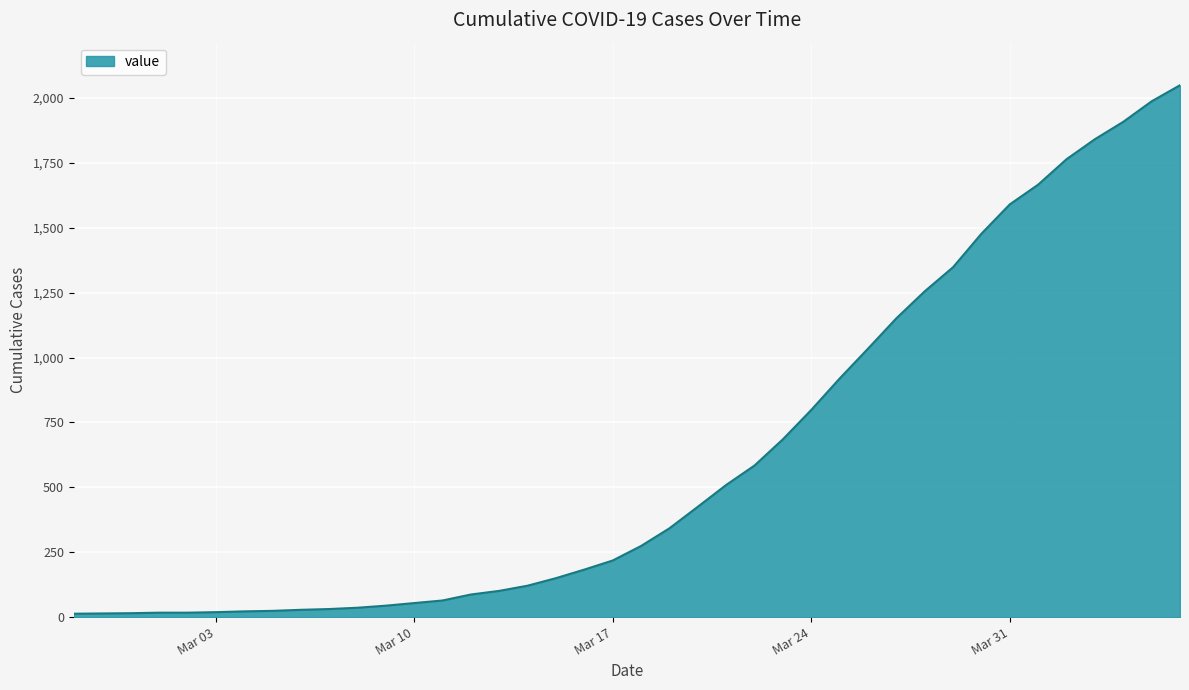

What is the average value?

622